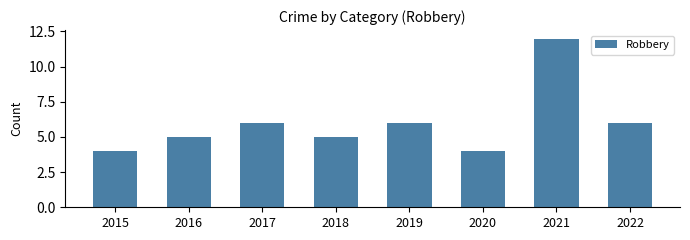

Reading right to left, transcribe all the data shown in this chart.

2022=6	2021=12	2020=4	2019=6	2018=5	2017=6	2016=5	2015=4